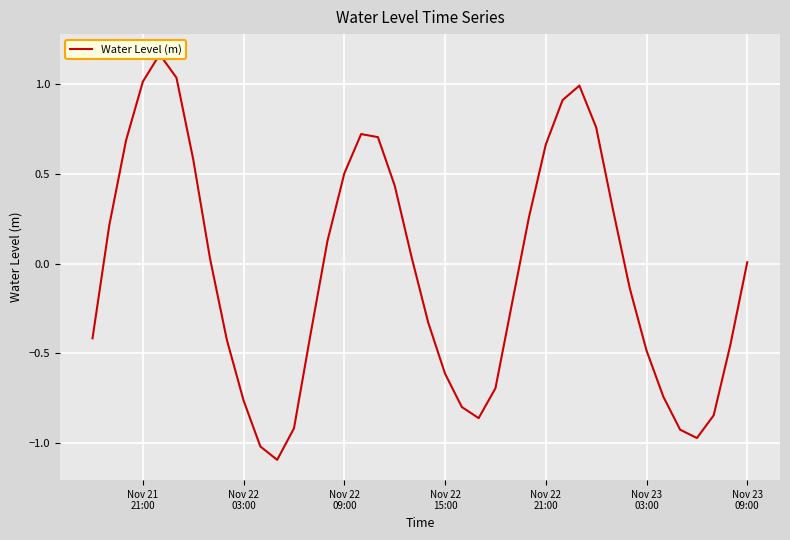

What value does the data have at Nov 23 03:00?

-0.5